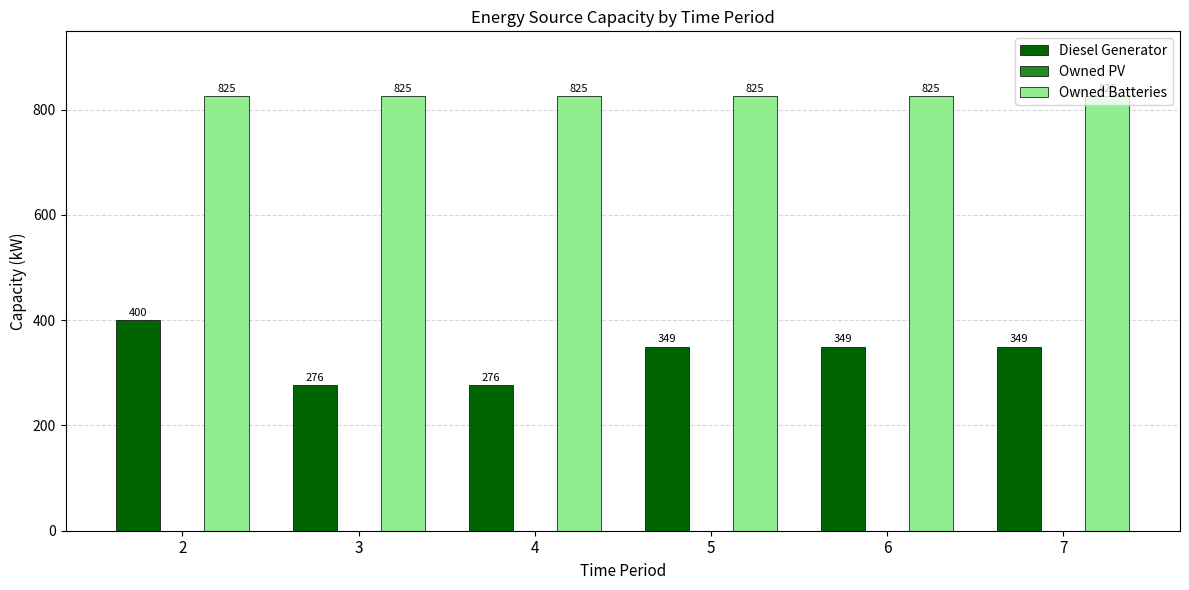

How many groups of bars are there?

6